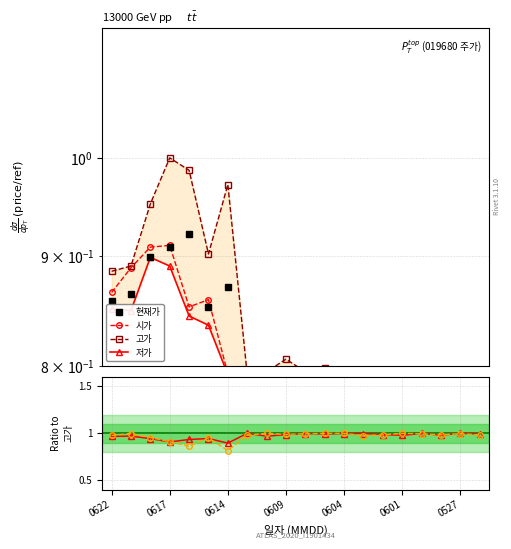

What is the approximate value of 현재가/고가 at 8?

1.0